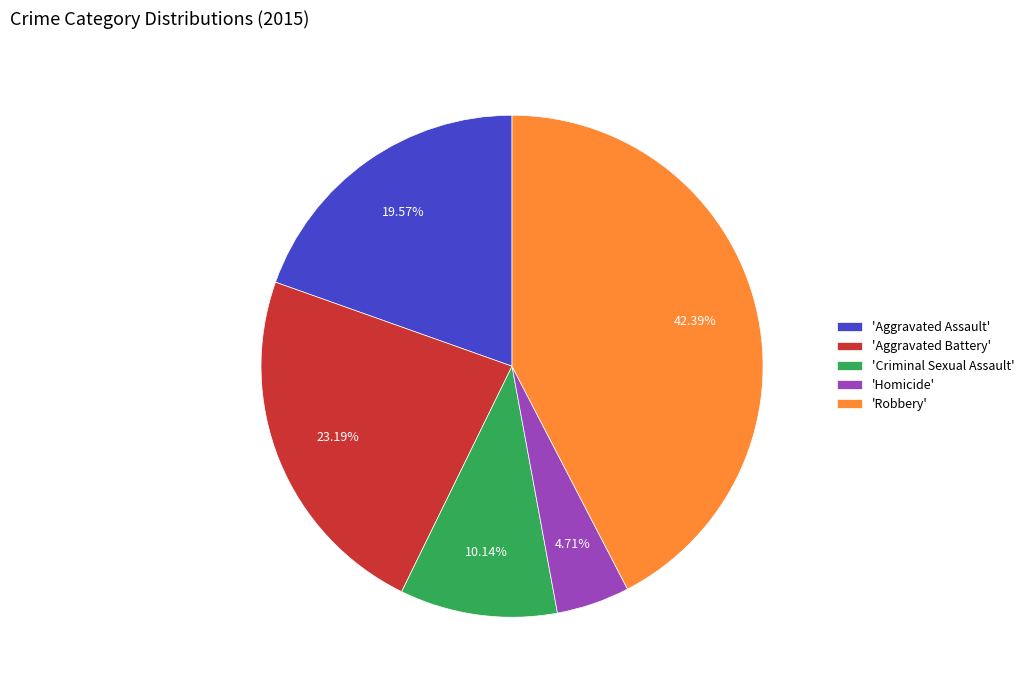

Do 'Robbery' and 'Aggravated Battery' together represent more than half of the pie?

Yes